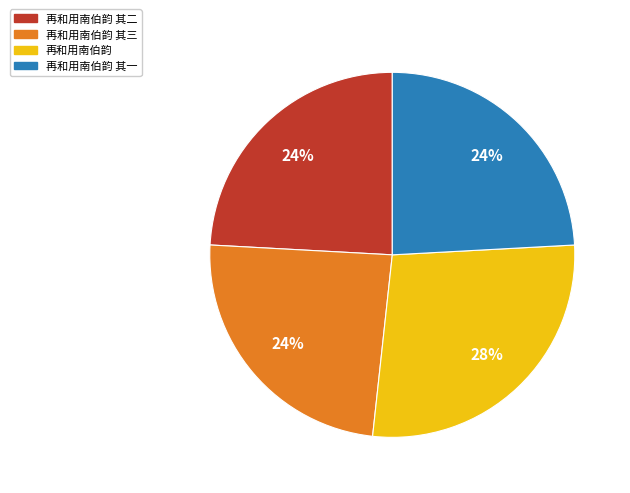

Is there any slice that represents more than half of the pie?

No